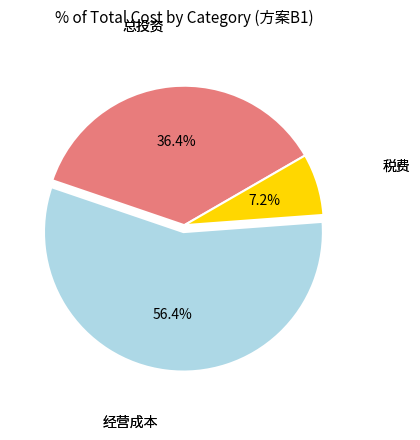

Is there a majority slice in this chart?

Yes